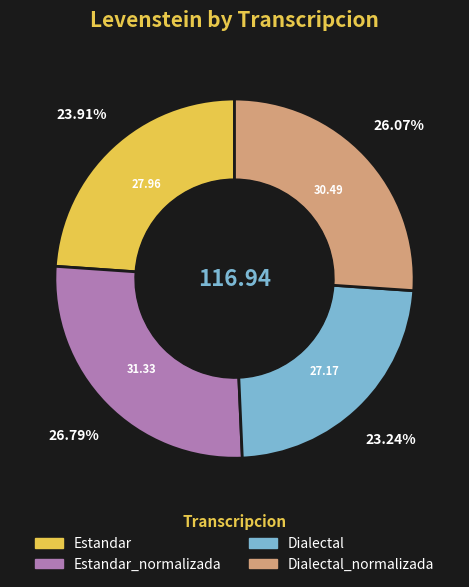

Is there any slice that represents more than half of the pie?

No